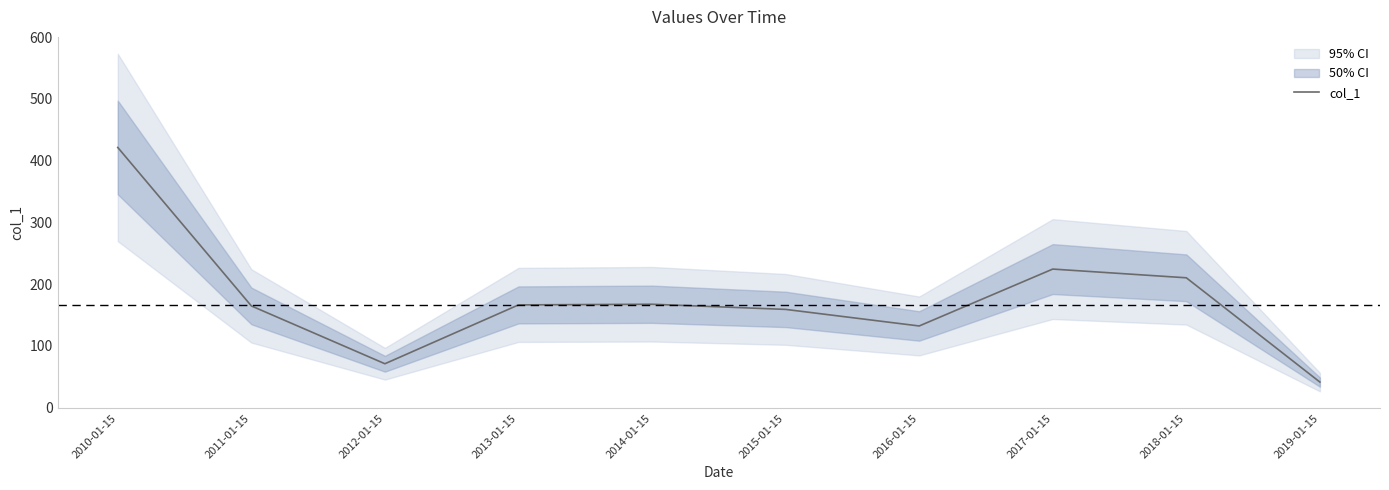

List the labels in order of value, largest first.

2010-01-15, 2017-01-15, 2018-01-15, 2014-01-15, 2013-01-15, 2011-01-15, 2015-01-15, 2016-01-15, 2012-01-15, 2019-01-15